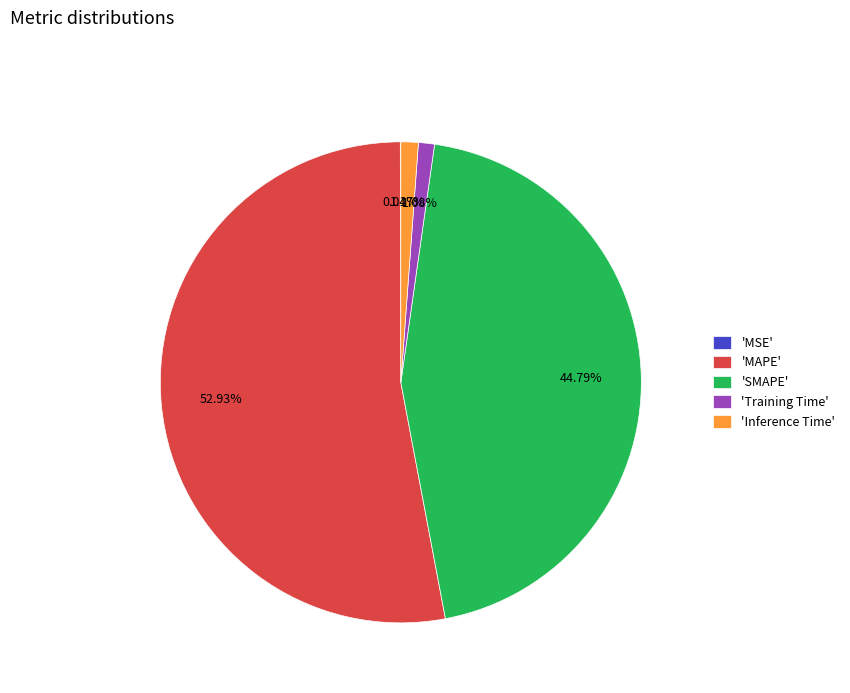

Is there a majority slice in this chart?

Yes